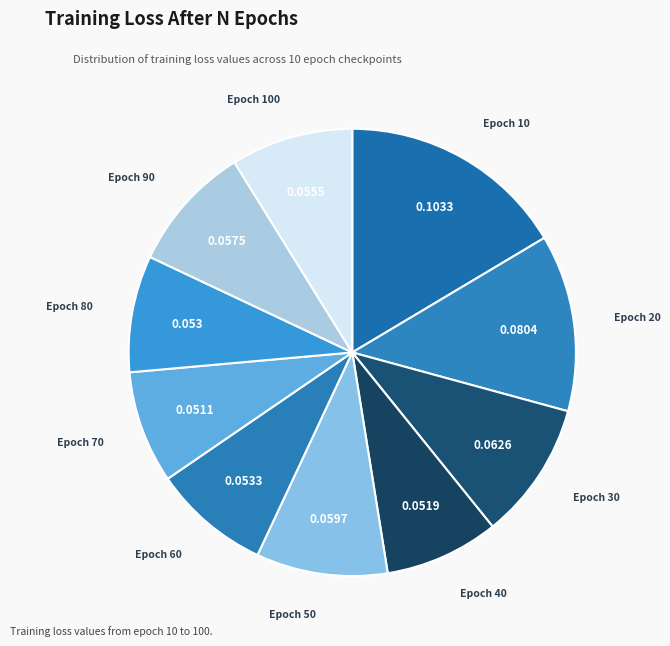

Count the number of slices in the pie.

10